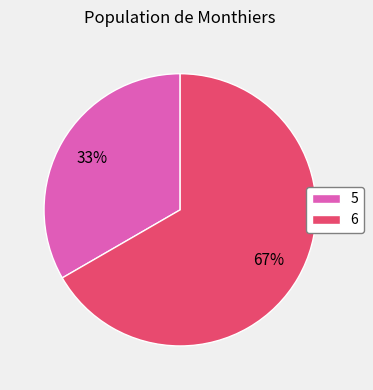

Is the sum of 6 and 5 greater than half?

Yes